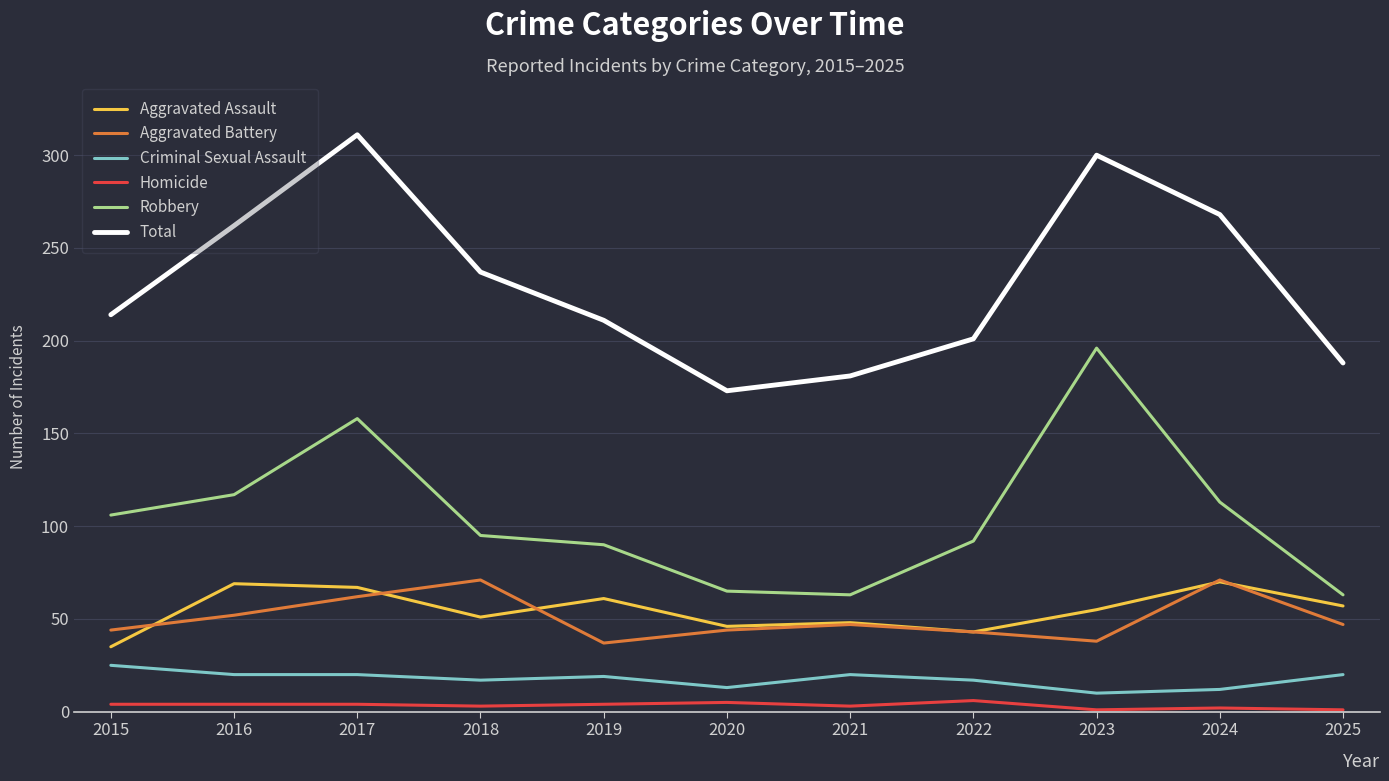

True or false: Aggravated Battery has a value of 44 at 2015.

True